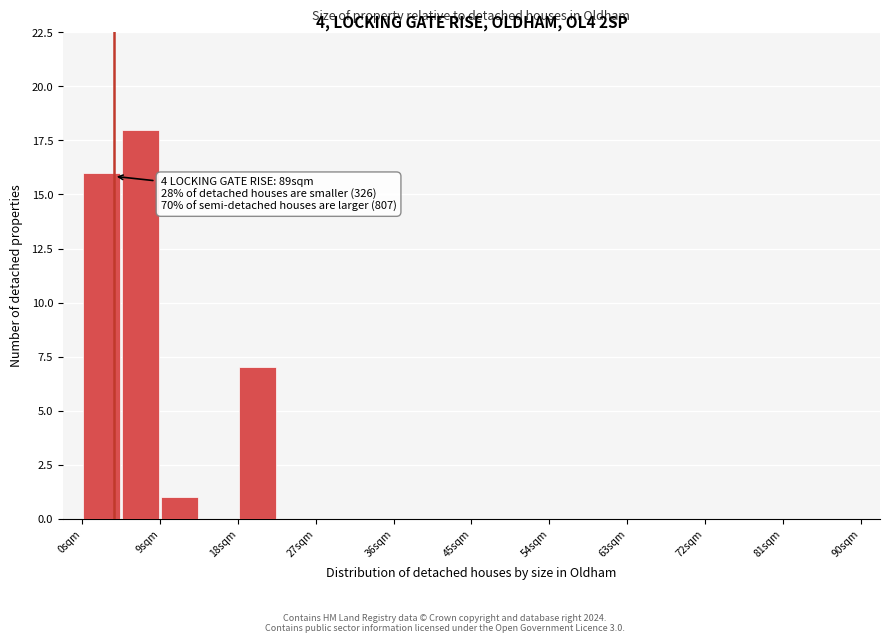

Which range on the x-axis has the tallest bar?

5 to 9